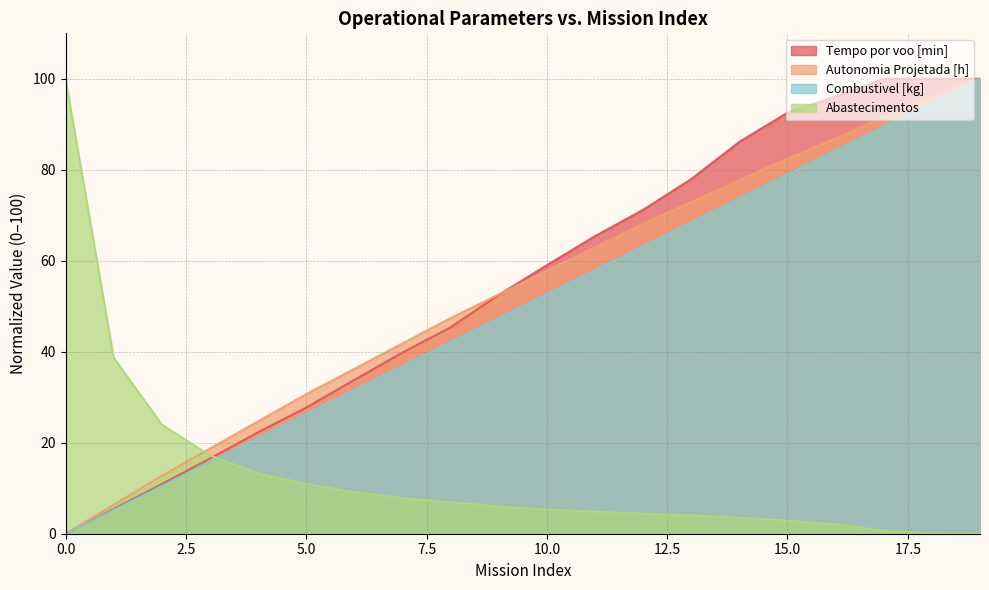

True or false: Abastecimentos has more than 0 interior local peaks.

False